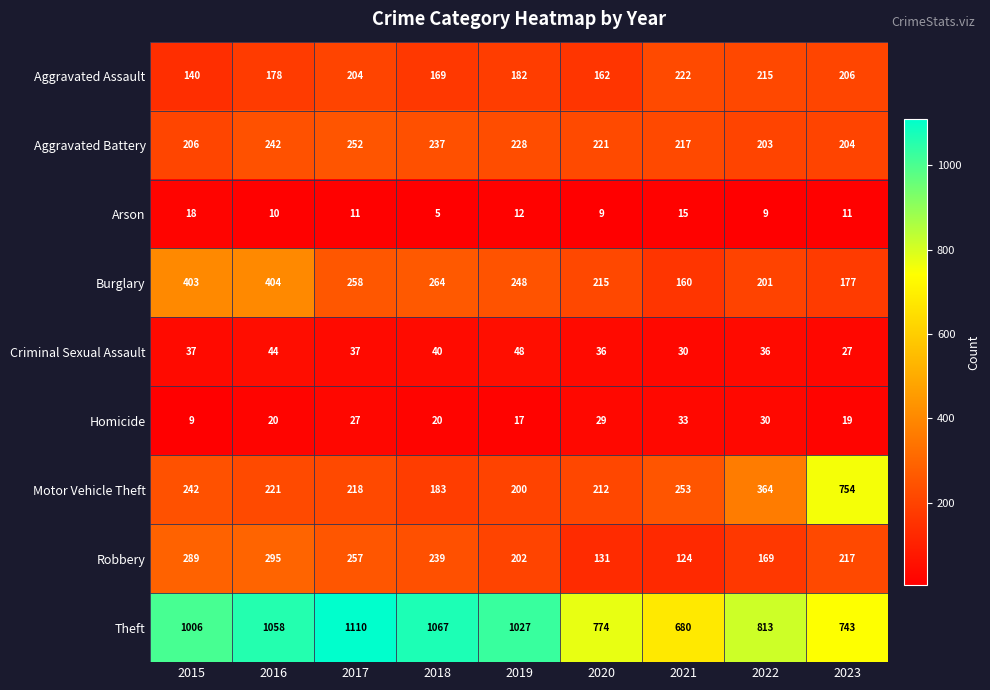

True or false: Aggravated Assault has a value of 337 at 2017.

False